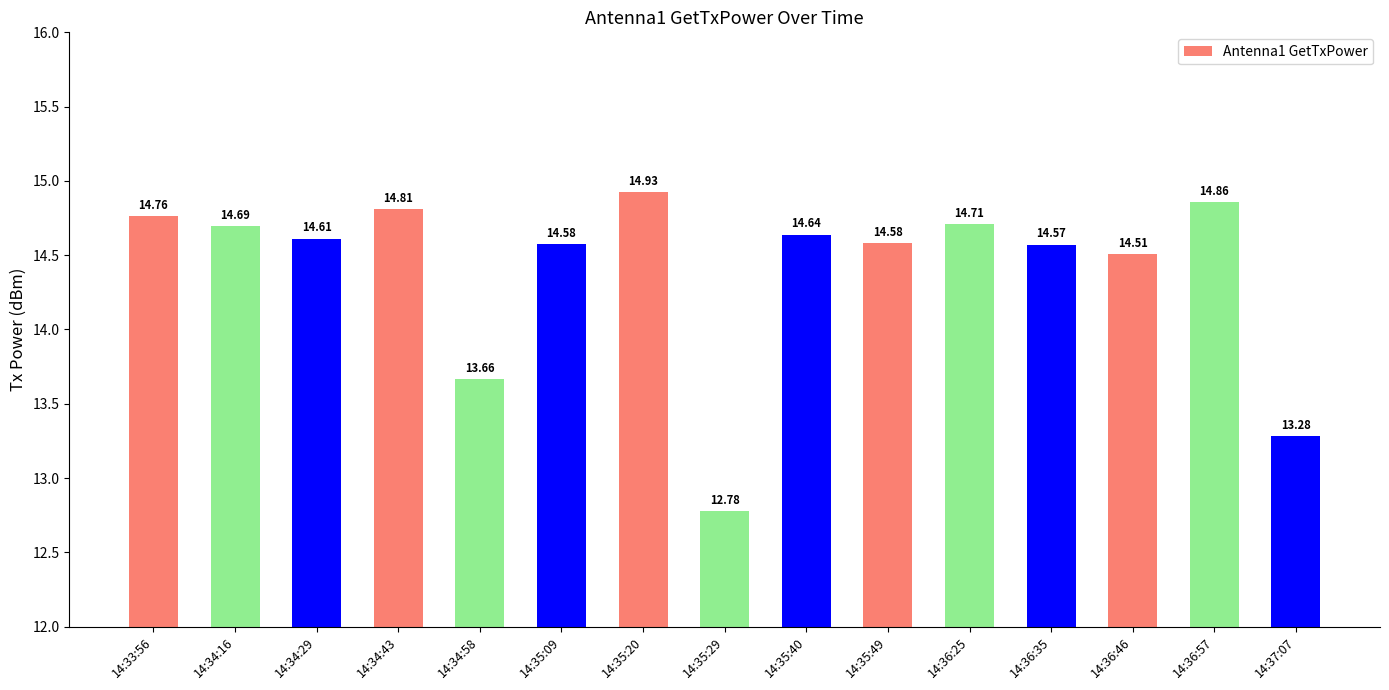

What is the sum of the values at 14:36:25 and 14:36:35?

29.3